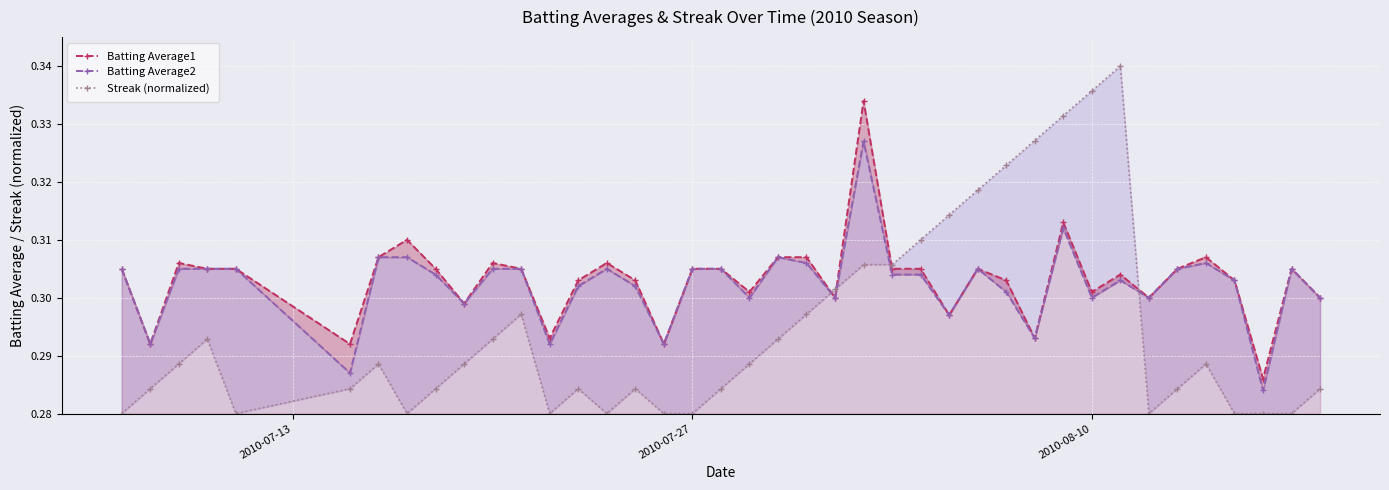

What are all the series names shown in the legend?

Batting Average1, Batting Average2, Streak (normalized)